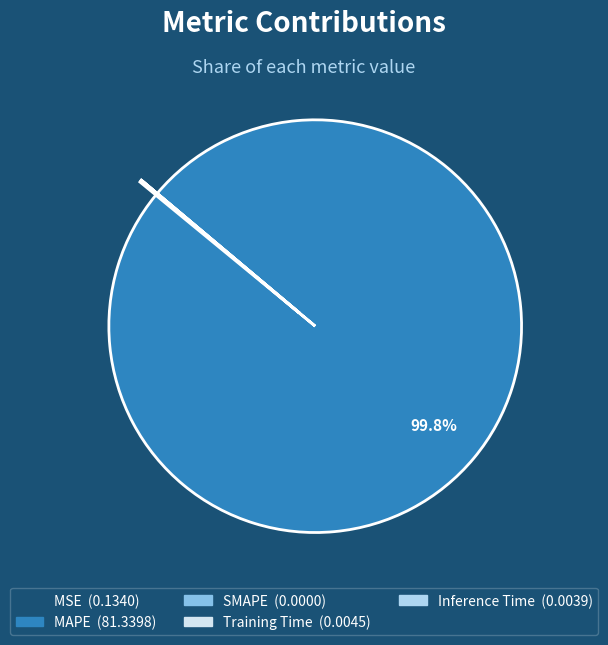

Is MAPE the majority of the pie?

Yes